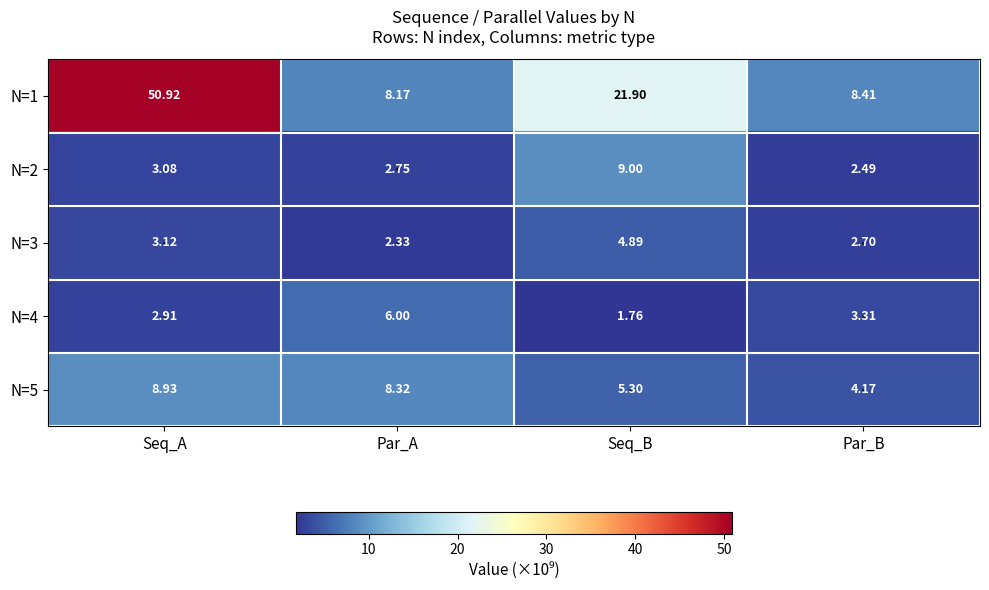

Between Seq_A and Par_A, which series saw the biggest shift?

N=1